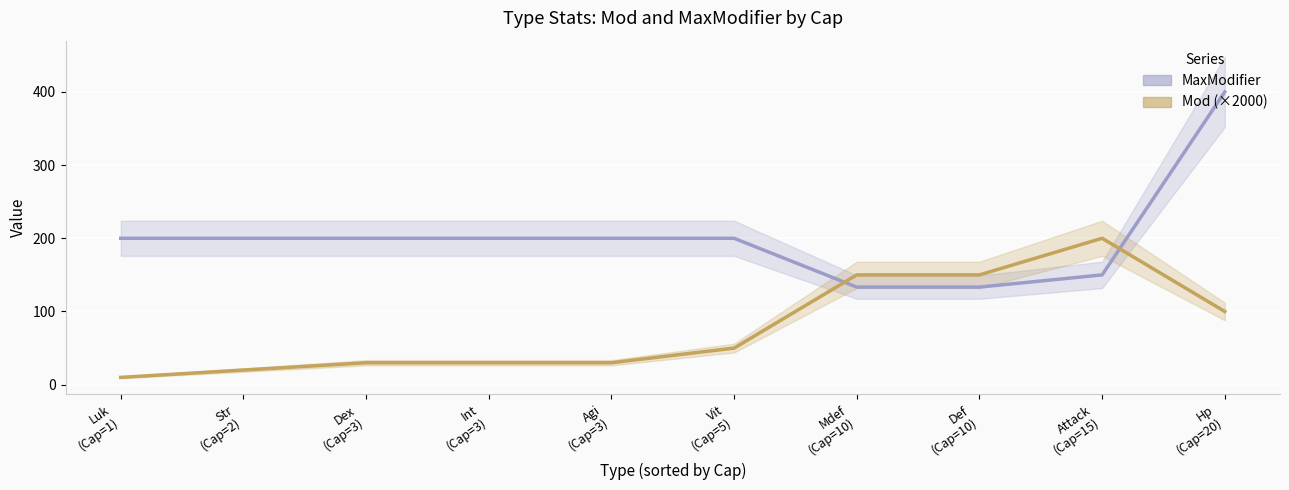

Is it true that Mod equals 0.0 at Str?

True